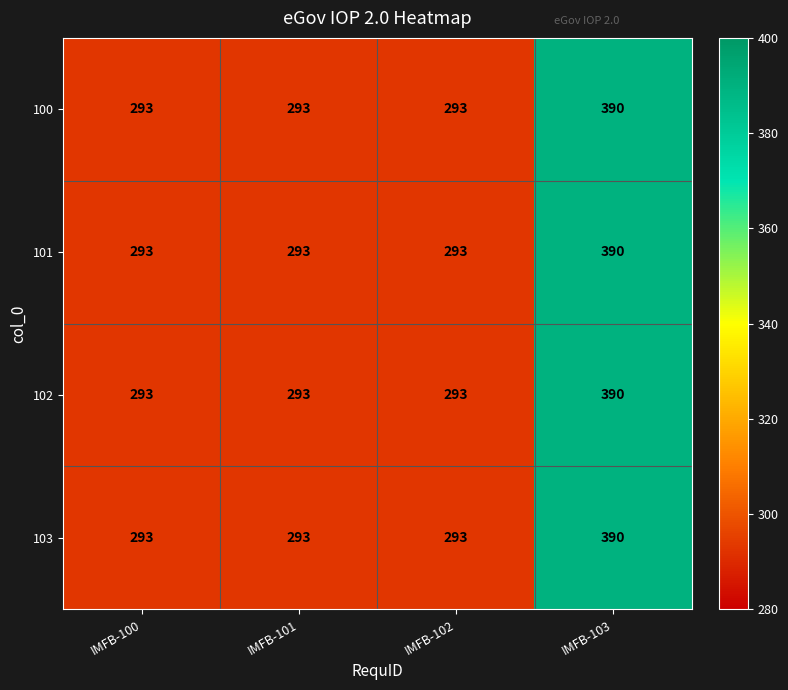

How many 101 values are between 293 and 390?

4